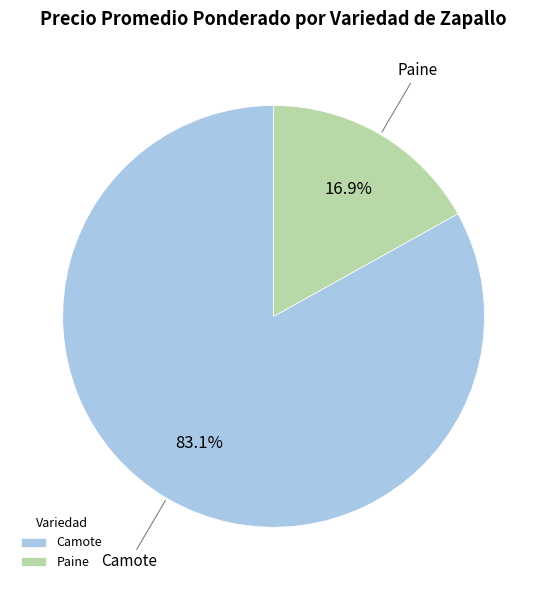

Approximately how many times larger is the value at Camote compared to Paine?

4.9